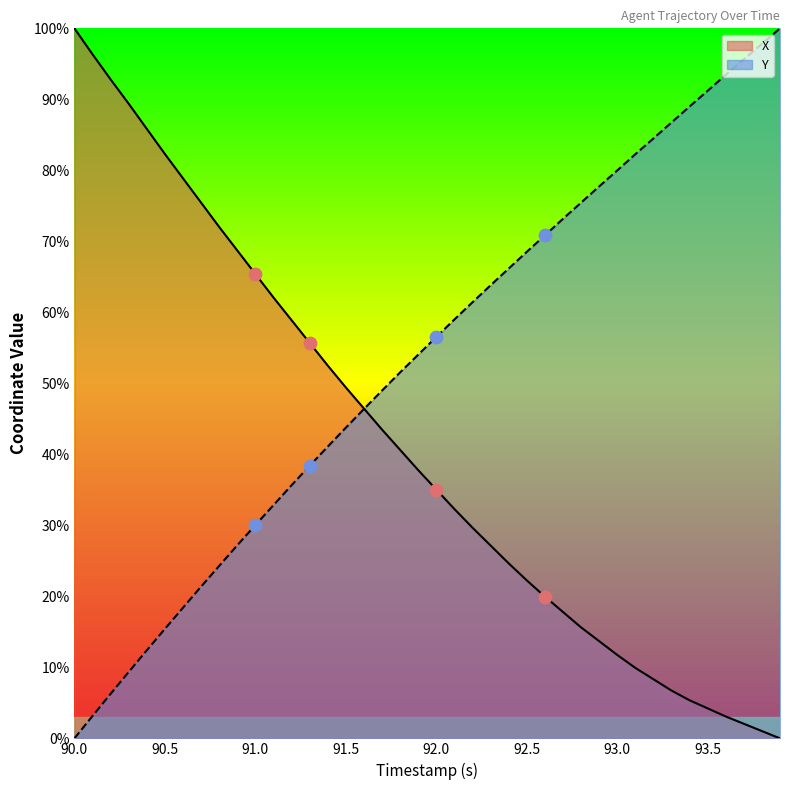

At which category is the sum across all series the highest?

90.0